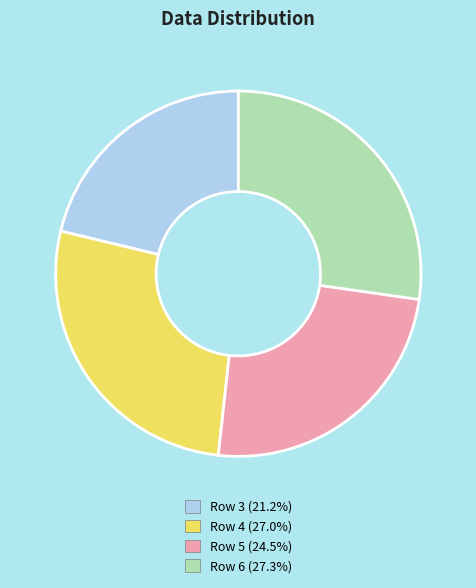

Which slice is the smallest?

Row 3